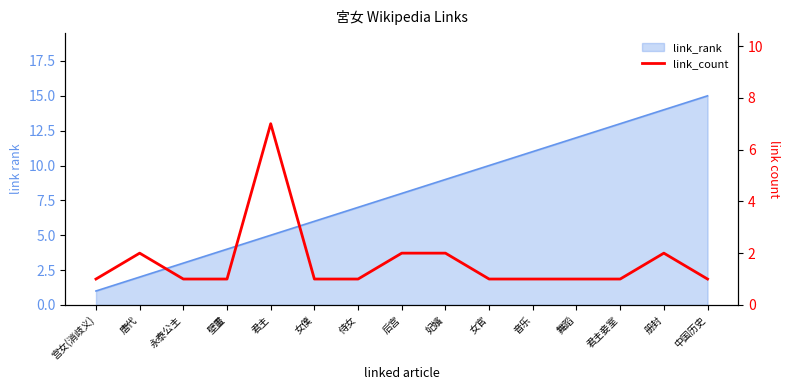

Where is the first local maximum?

唐代